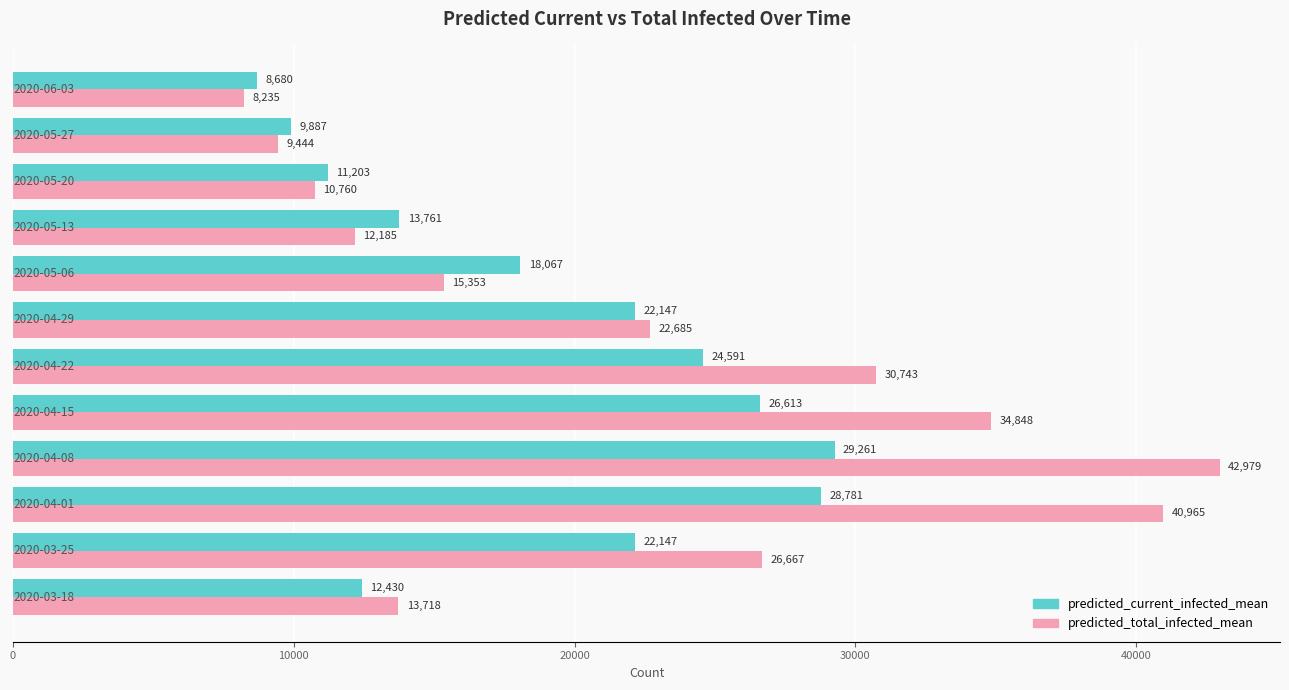

Which series has the largest range (max minus min)?

predicted_total_infected_mean